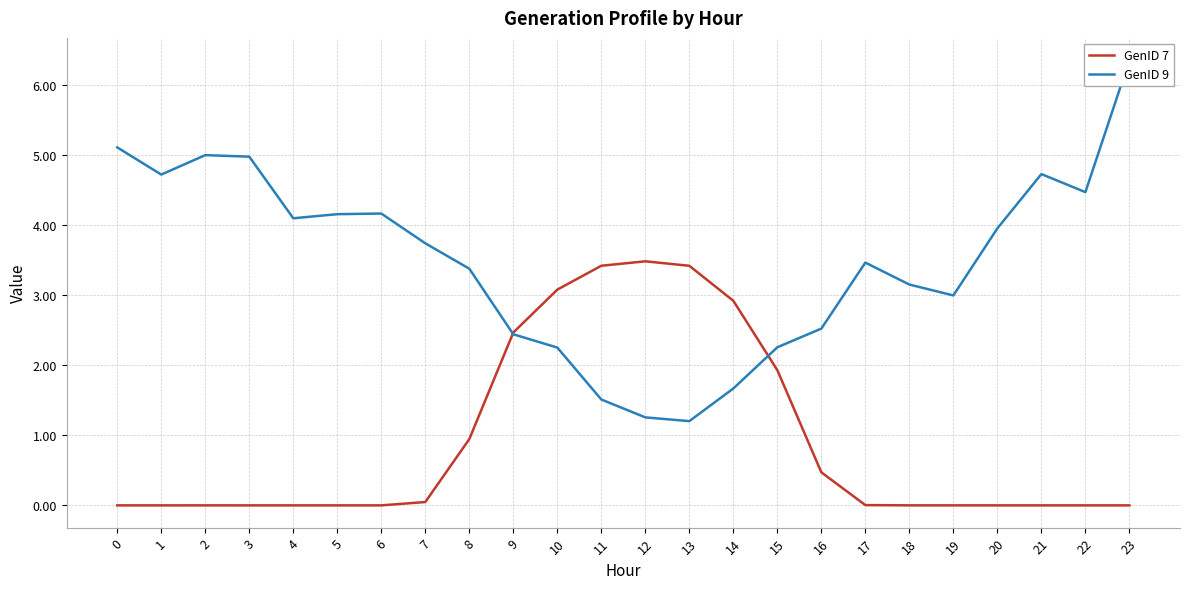

Is the value of GenID 7 at 19 greater than the value of GenID 9 at 22?

No